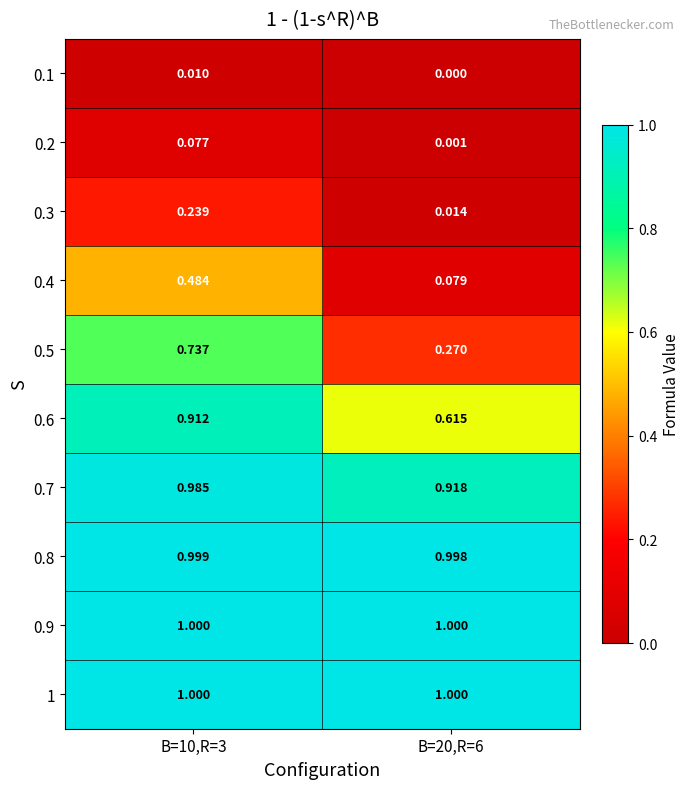

Is the value of 0.2 at B=10,R=3 greater than the value of 0.4 at B=10,R=3?

No